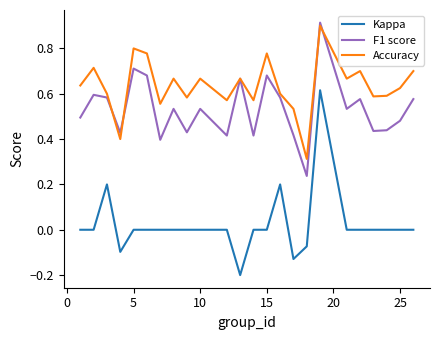

List the series in order of their overall mean, lowest first.

Kappa, F1 score, Accuracy